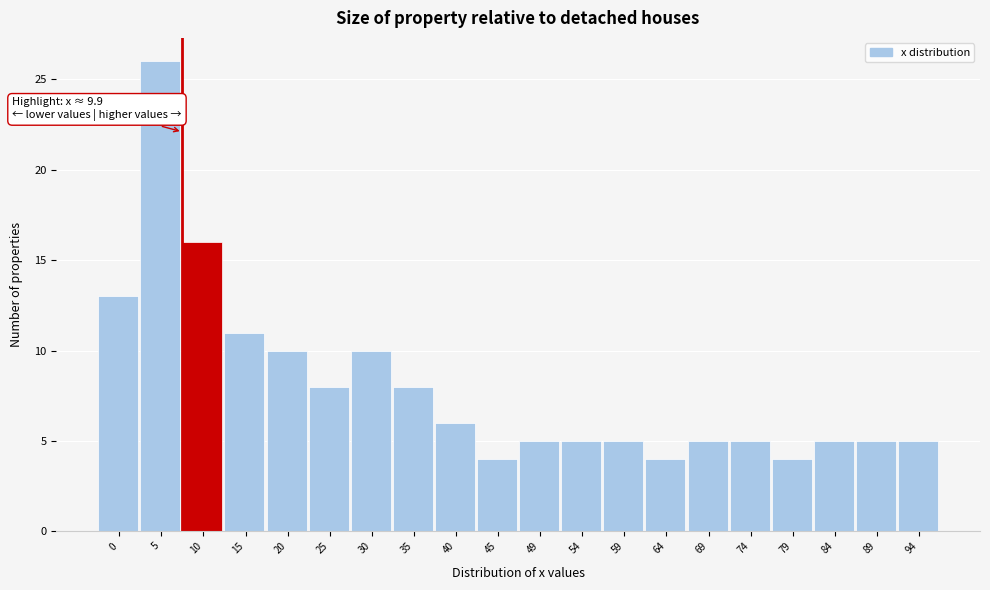

Reading right to left, what are all the values shown in this chart?

94=5	89=5	84=5	79=4	74=5	69=5	64=4	59=5	54=5	49=5	45=4	40=6	35=8	30=10	25=8	20=10	15=11	10=16	5=26	0=13